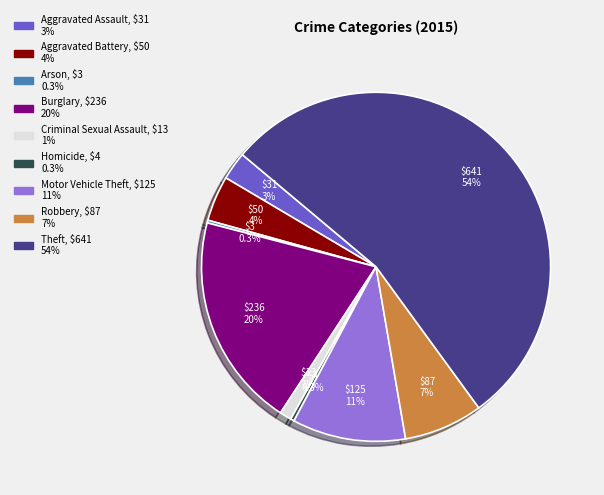

Is there any slice that represents more than half of the pie?

Yes